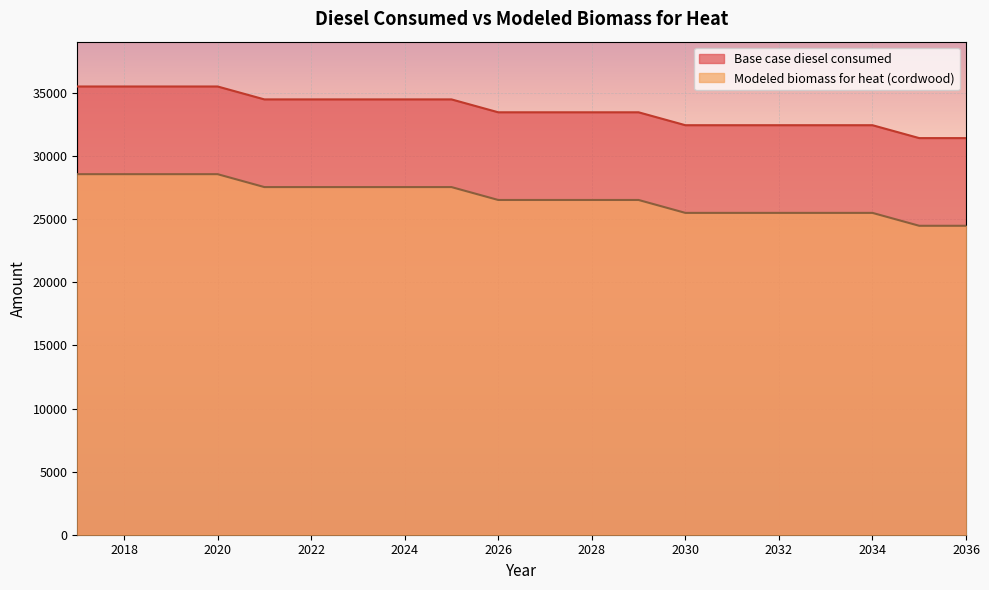

Reading left to right, extract all data points from this chart.

Base case diesel consumed: 35525.0	35525.0	35525.0	35525.0	34502.0	34502.0	34502.0	34502.0	34502.0	33480.0	33480.0	33480.0	33480.0	32457.0	32457.0	32457.0	32457.0	32457.0	31435.0	31435.0
Modeled biomass for heat (cordwood): 28575.5	28575.5	28575.5	28575.5	27552.5	27552.5	27552.5	27552.5	27552.5	26530.5	26530.5	26530.5	26530.5	25507.5	25507.5	25507.5	25507.5	25507.5	24485.5	24485.5